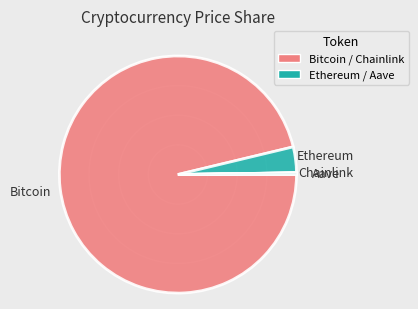

Rank the categories by value from lowest to highest.

Chainlink, Aave, Ethereum, Bitcoin